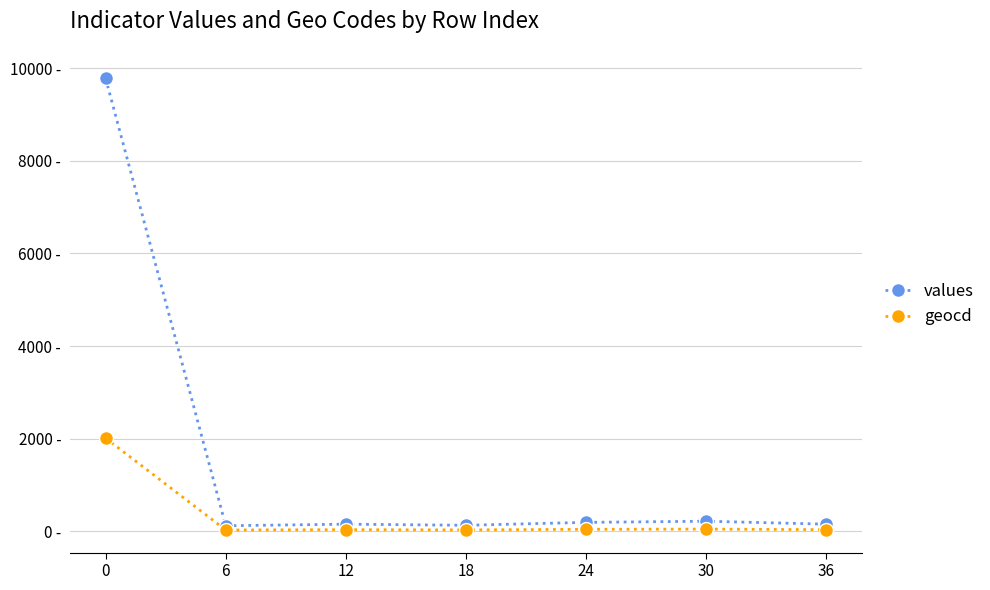

True or false: geocd and values cross at least once.

False